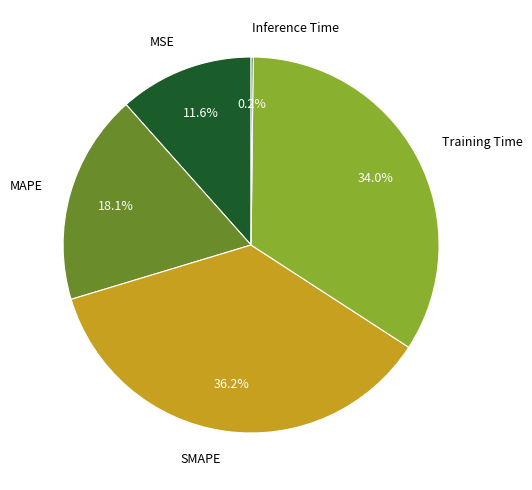

What percentage is NOT represented by MSE?

88.4%